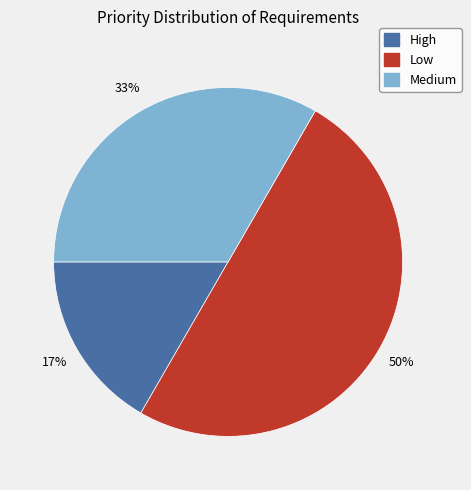

To the nearest percent, what is the difference between the largest and smallest slice percentages?

33%